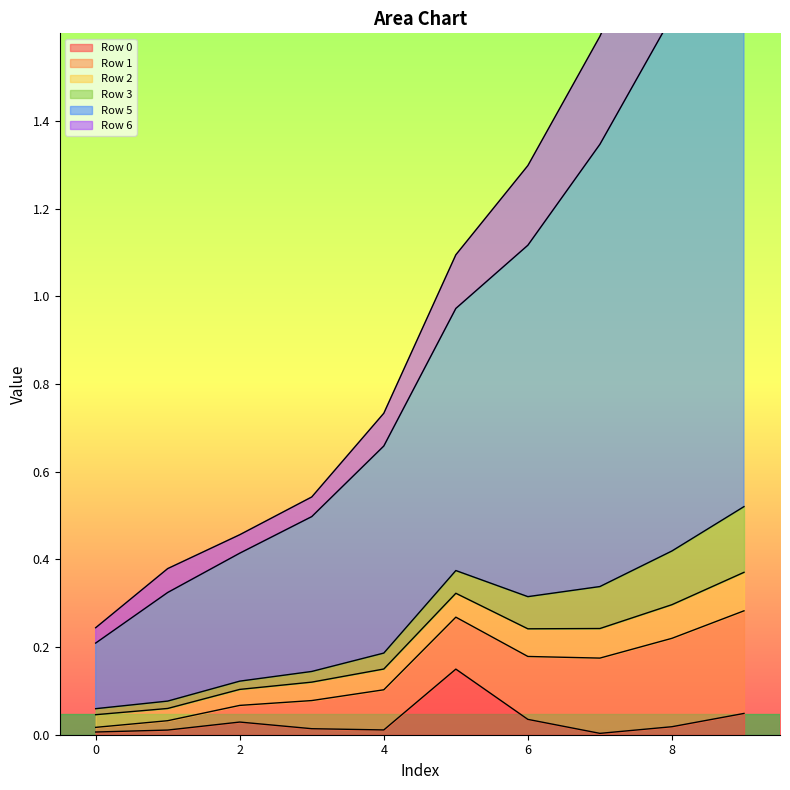

Which label corresponds to the largest value in the chart?

9